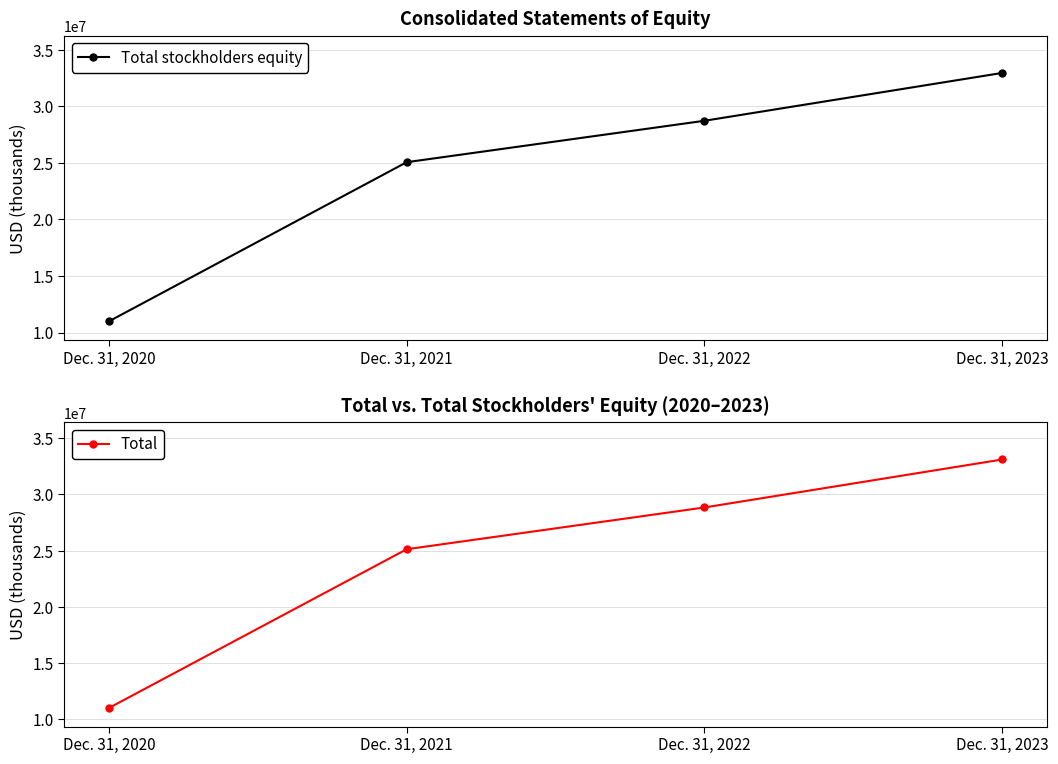

True or false: Total stockholders equity has more than 2 interior local peaks.

False